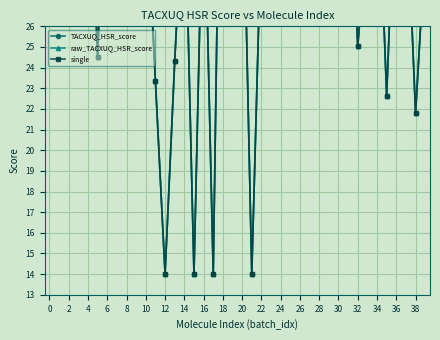

What is the average value of the raw_TACXUQ_HSR_score series?

30.9